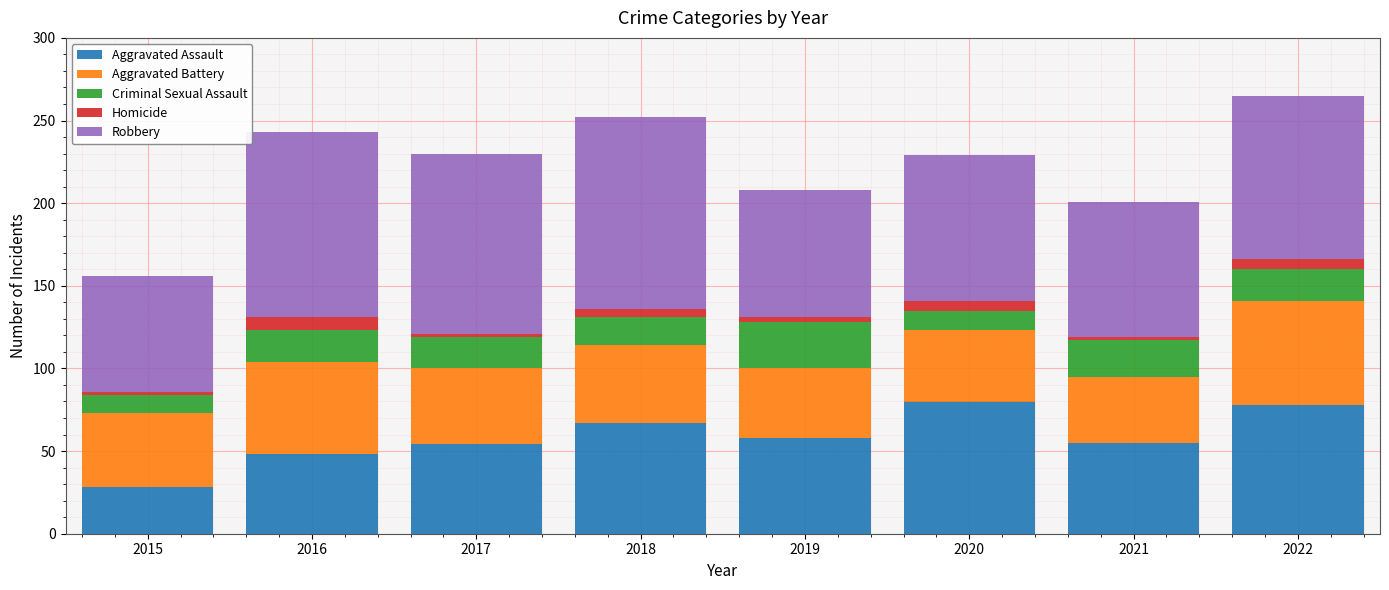

What is the highest value of the Aggravated Assault series?

80